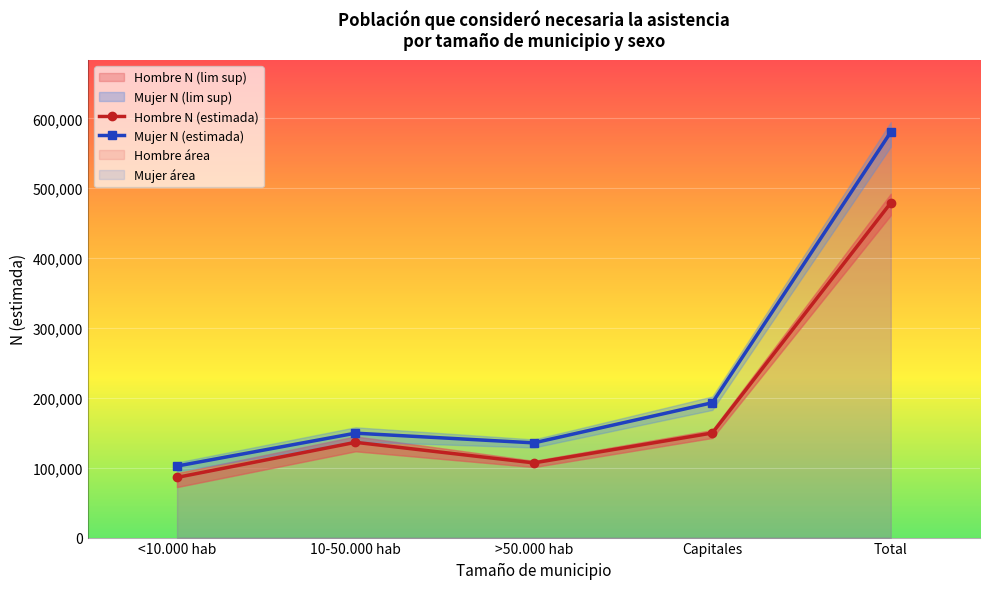

Count the number of data series in this chart.

2